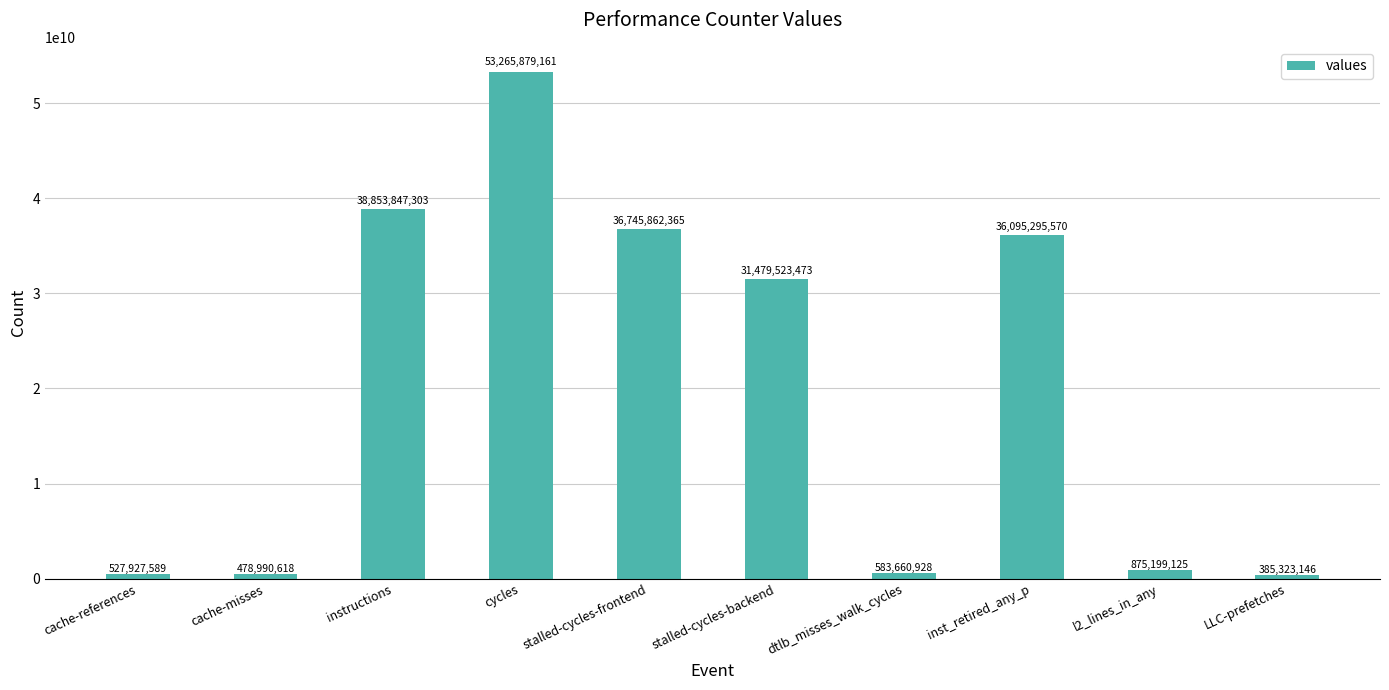

Reading right to left, list all the values displayed in this chart.

LLC-prefetches=385323146	l2_lines_in_any=875199125	inst_retired_any_p=36095295570	dtlb_misses_walk_cycles=583660928	stalled-cycles-backend=31479523473	stalled-cycles-frontend=36745862365	cycles=53265879161	instructions=38853847303	cache-misses=478990618	cache-references=527927589